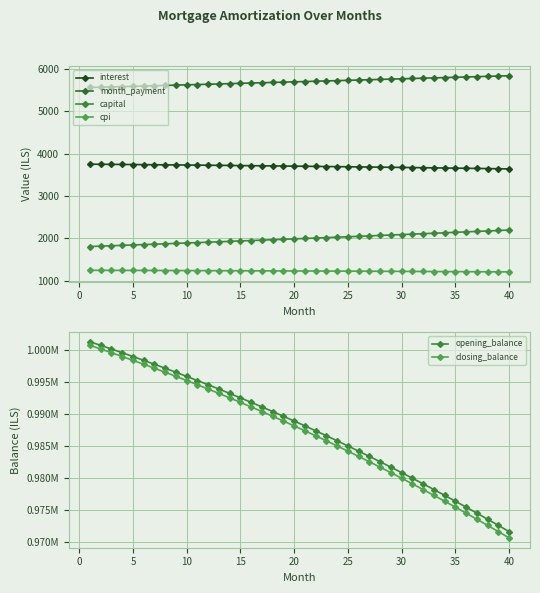

How many values in the capital series exceed 2000?

20